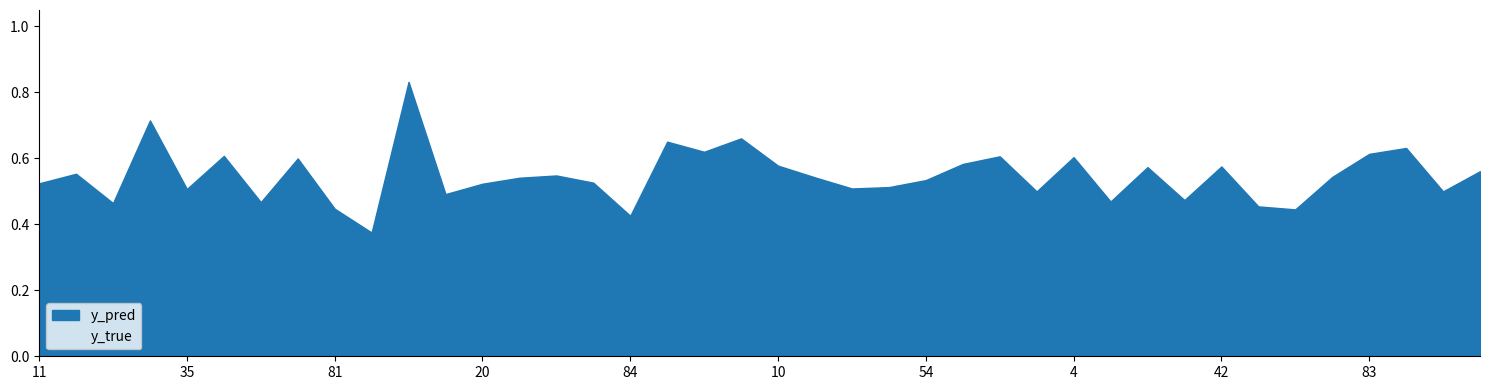

At which category is the sum across all series the highest?

13